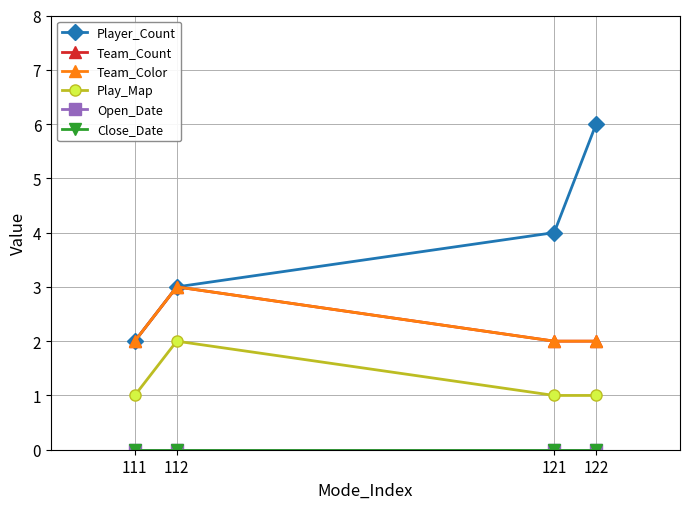

Reading left to right, list all the values displayed in this chart.

Player_Count: 111=2	112=3	121=4	122=6
Team_Count: 111=2	112=3	121=2	122=2
Team_Color: 111=2	112=3	121=2	122=2
Play_Map: 111=1	112=2	121=1	122=1
Open_Date: 111=0	112=0	121=0	122=0
Close_Date: 111=0	112=0	121=0	122=0